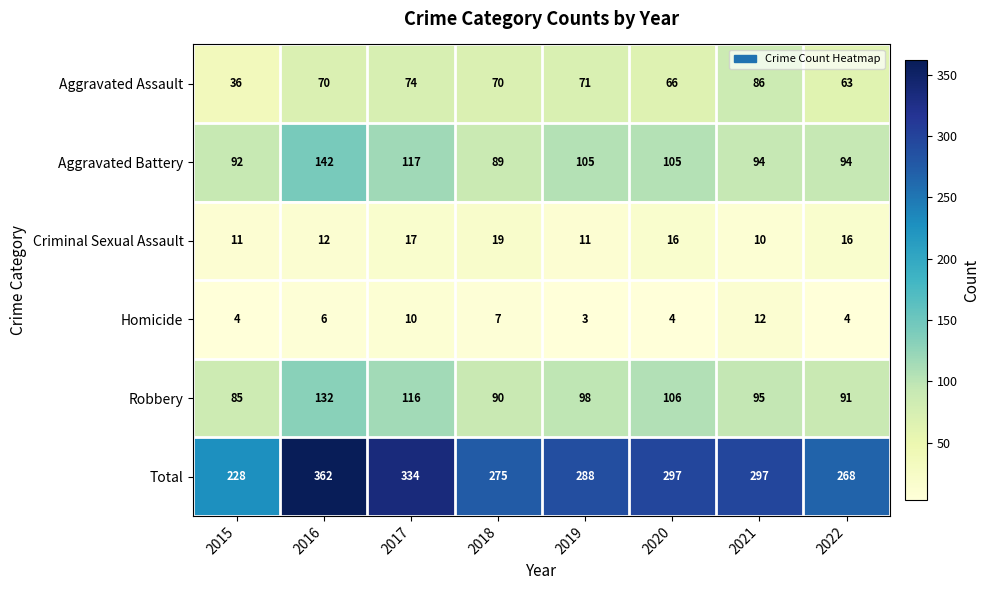

Count the Criminal Sexual Assault values in the range 11 to 17.

6